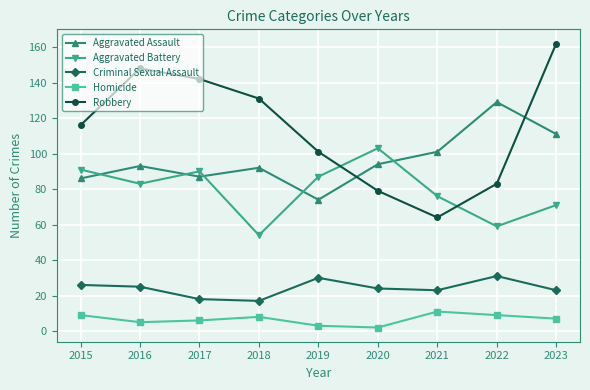

Which label corresponds to the largest value in the chart?

2023